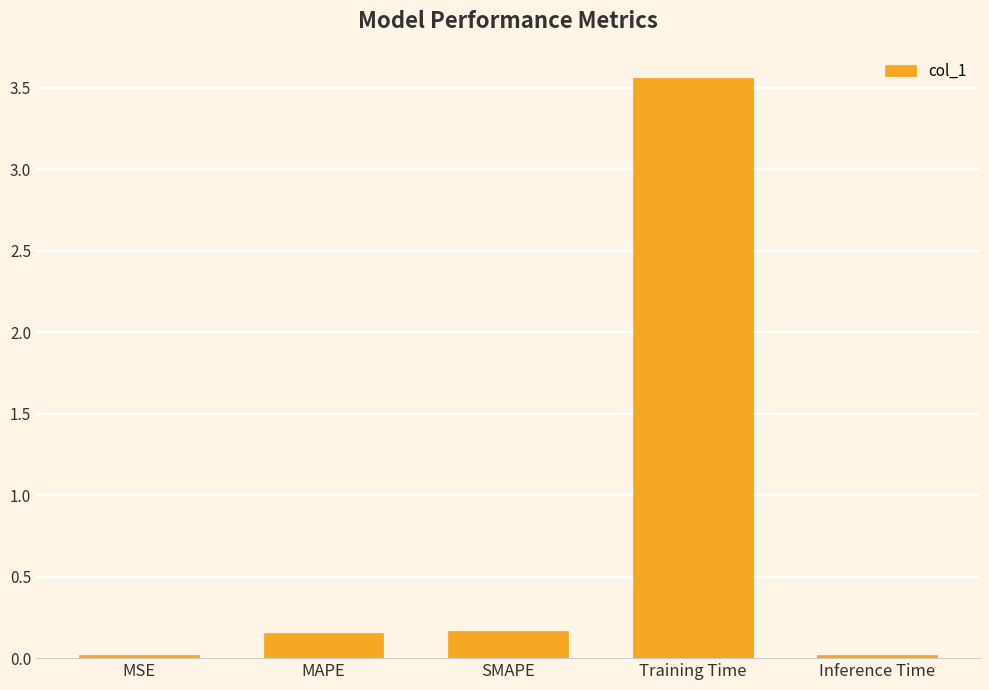

Are the bars grouped side by side (vs. stacked)?

No